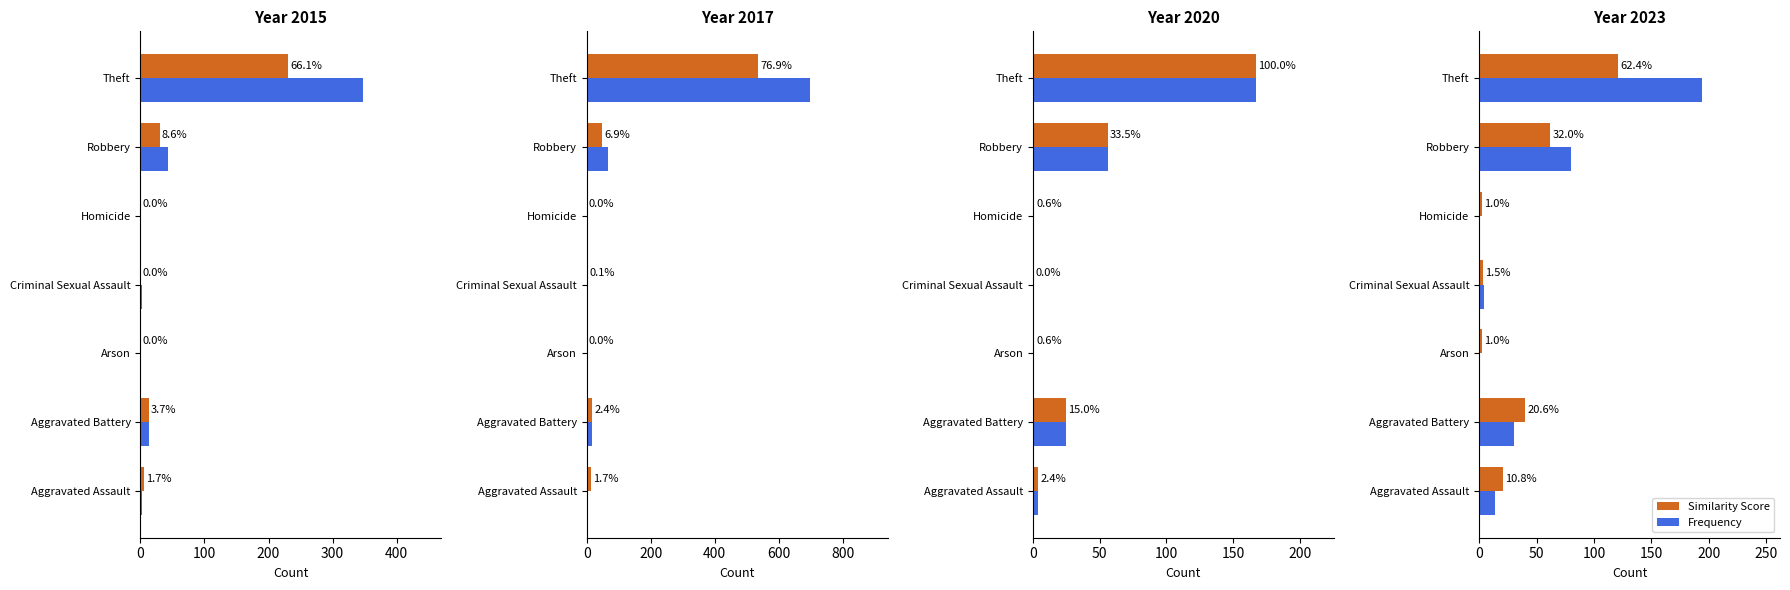

True or false: Similarity Score has a value of 1 at Arson.

False